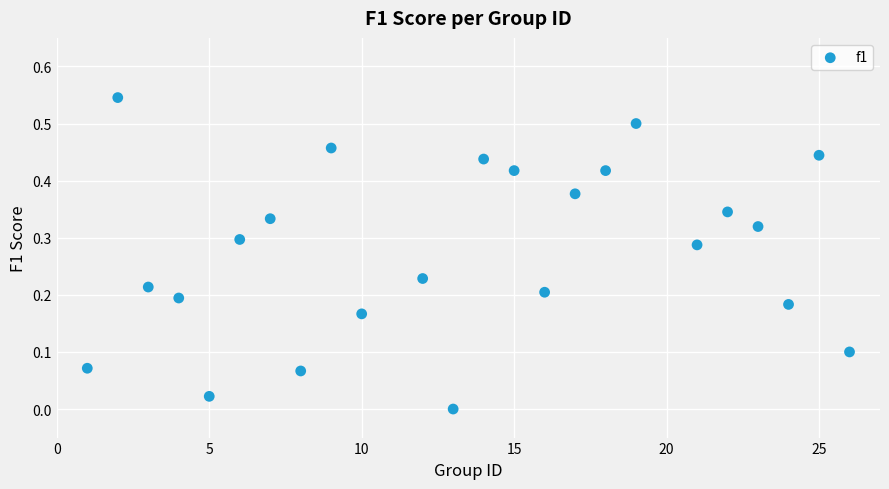

What is the range of X values (max minus min)?

25.0